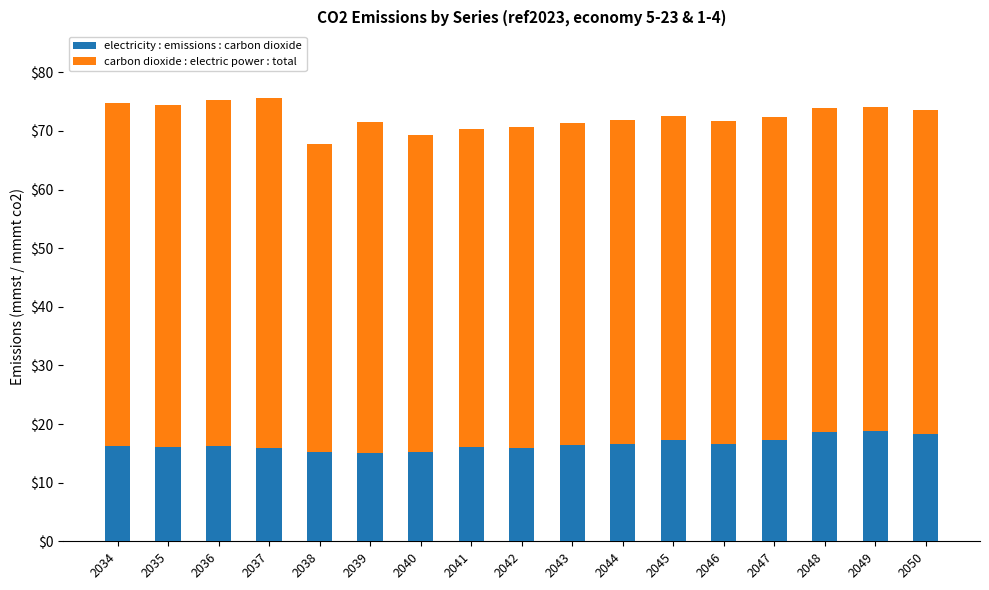

What is the total value across all series at 2034?

74.7